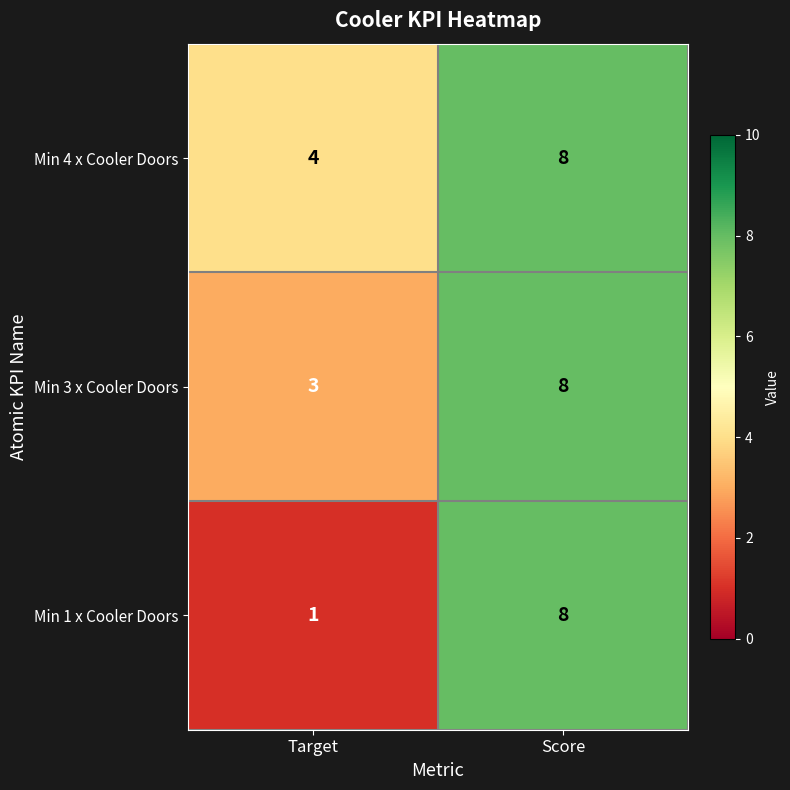

What is the difference between the highest and lowest values at Target?

3